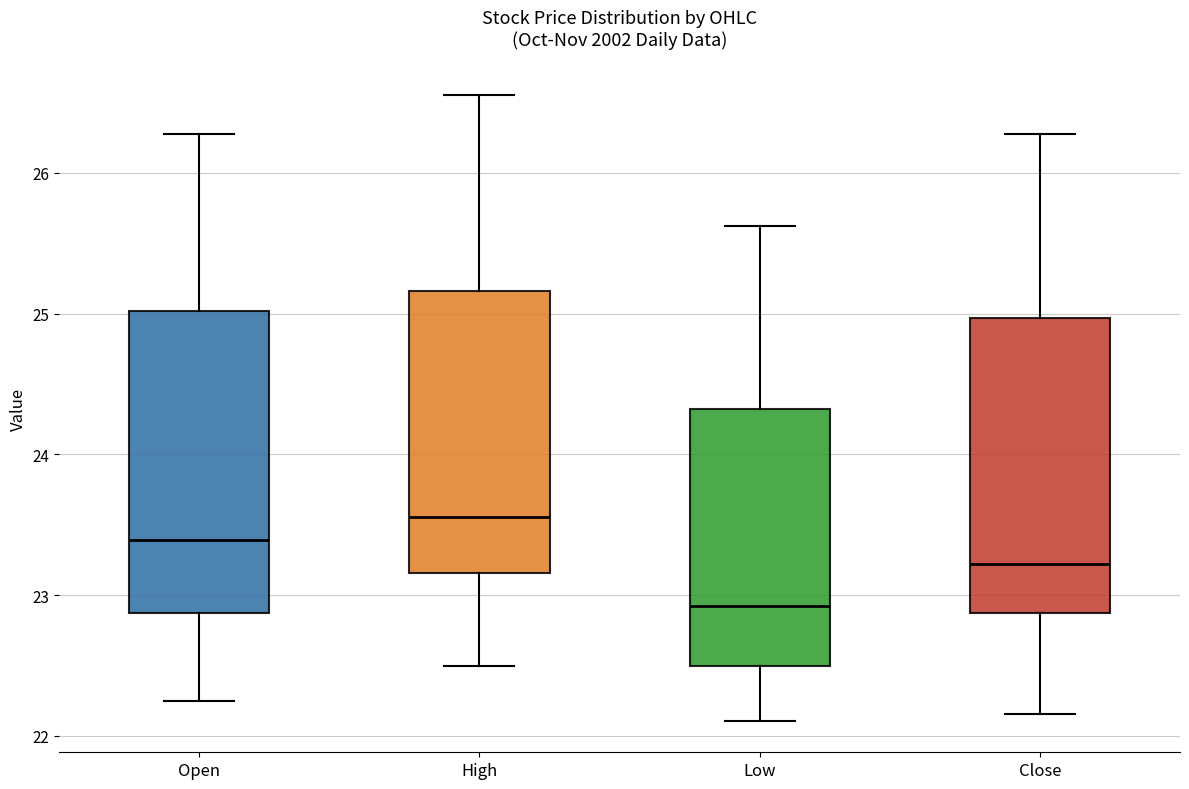

Where is the upper edge of the box for Low on the y-axis? The values are not printed on the chart, so give them approximately, as read against the axis.

24.3